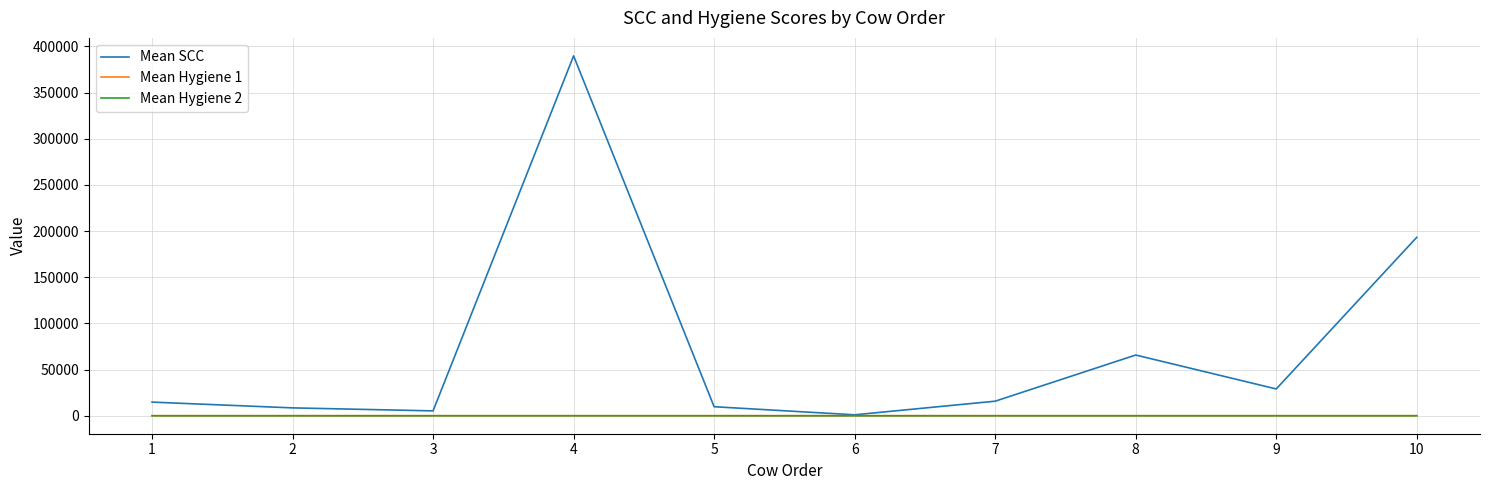

Which label corresponds to the largest value in the chart?

4